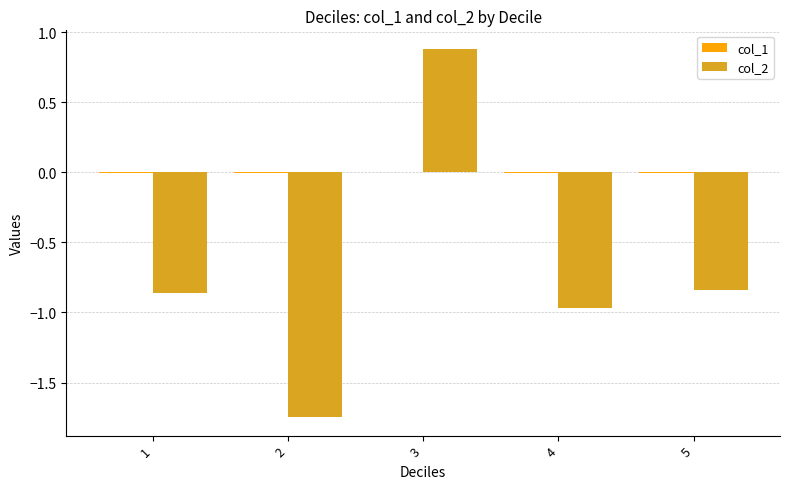

How many groups of bars are there?

5